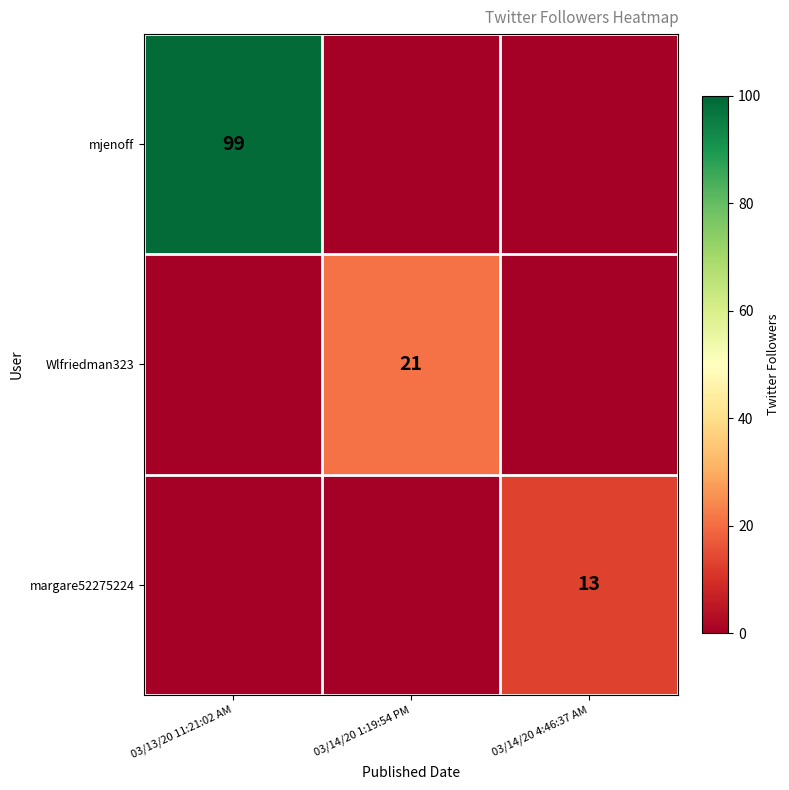

Is the value of margare52275224 at 03/14/20 4:46:37 AM greater than the value of Wlfriedman323 at 03/14/20 1:19:54 PM?

No